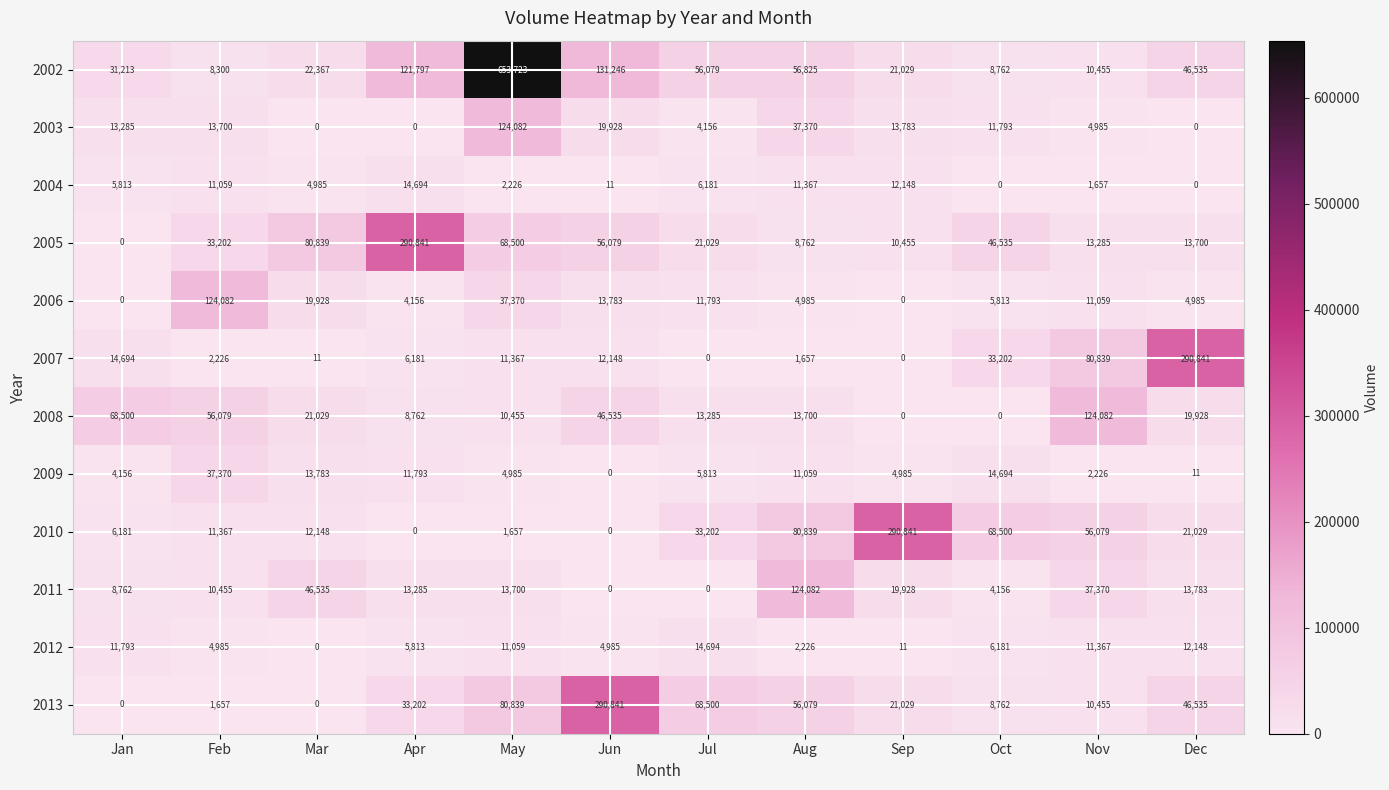

Between Mar and May, which series saw the biggest shift?

2002